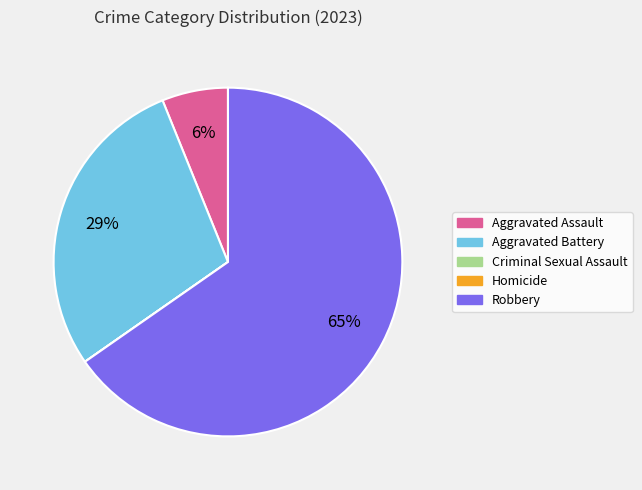

To the nearest percent, what is the average slice percentage?

20%